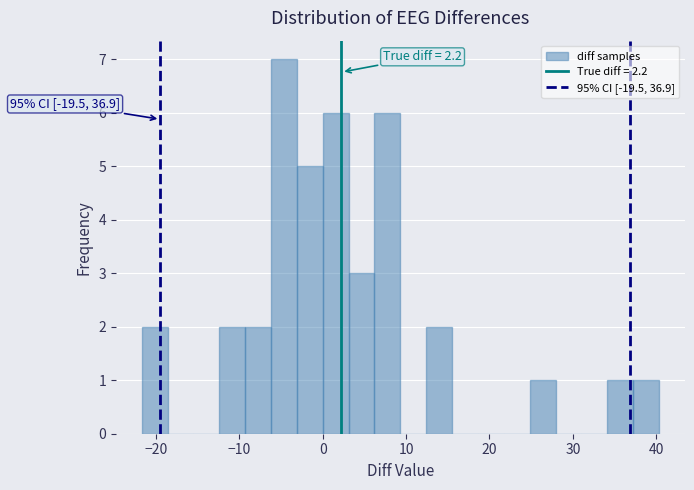

Read against the x-axis, roughly where is the centre of the tallest bar?

-5